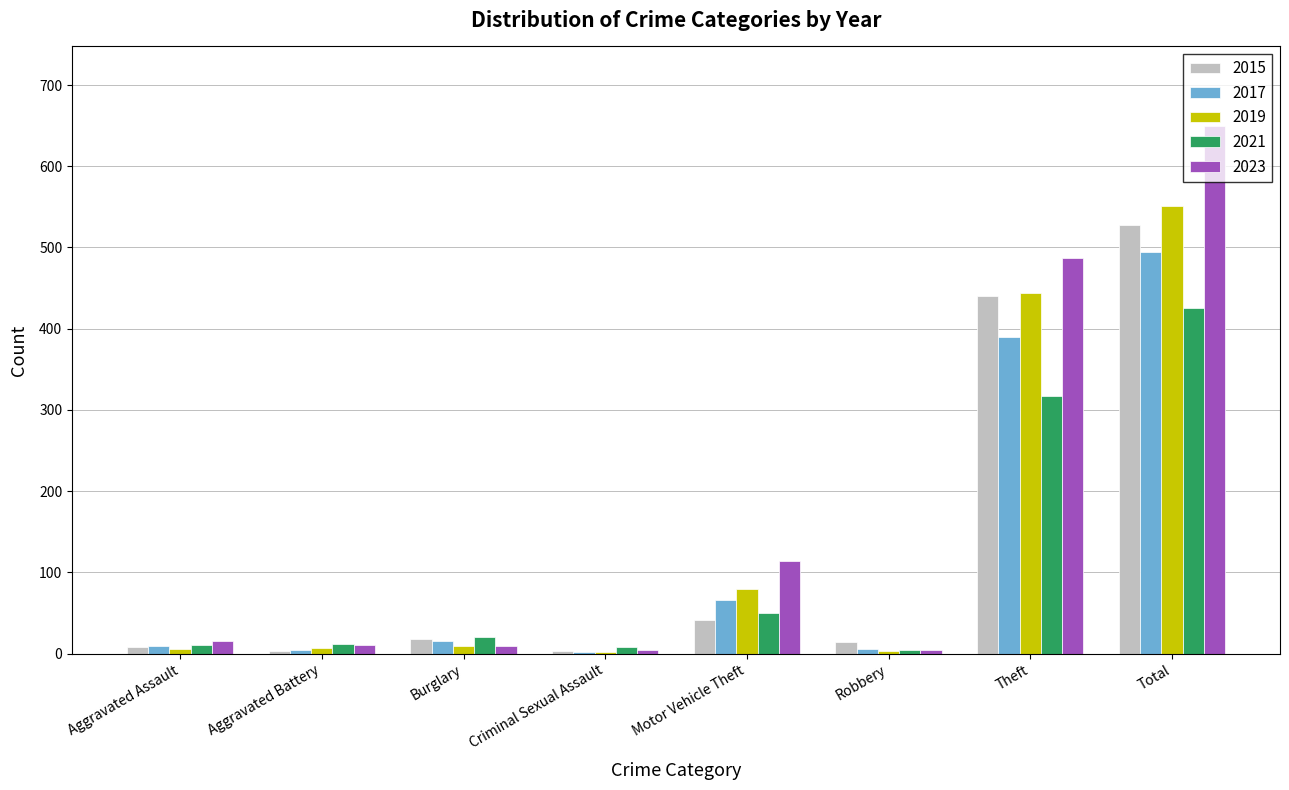

What is the maximum value shown in the chart?

650